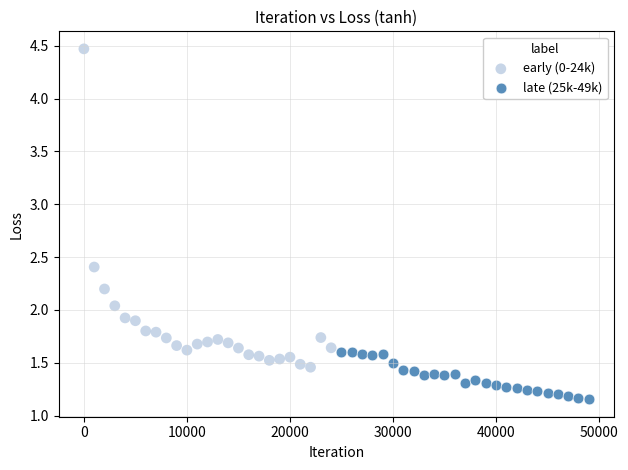

Which series contains the lowest Y value?

late (25k-49k)